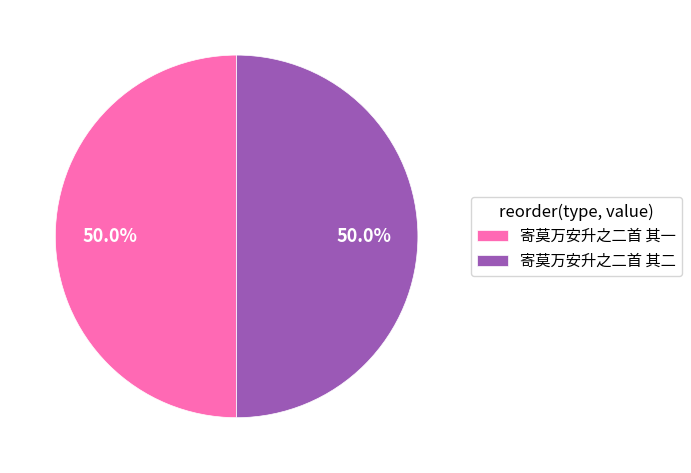

What portion of the pie excludes 寄莫万安升之二首 其二?

50.0%